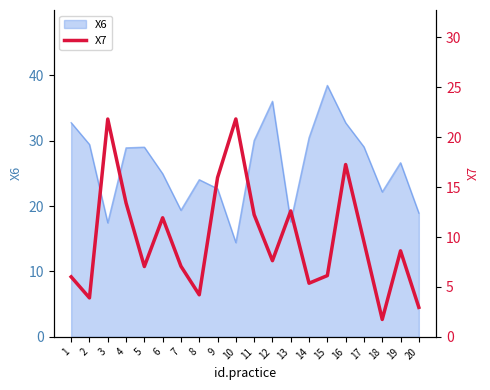

True or false: the data shows 16.0 at 9.

True